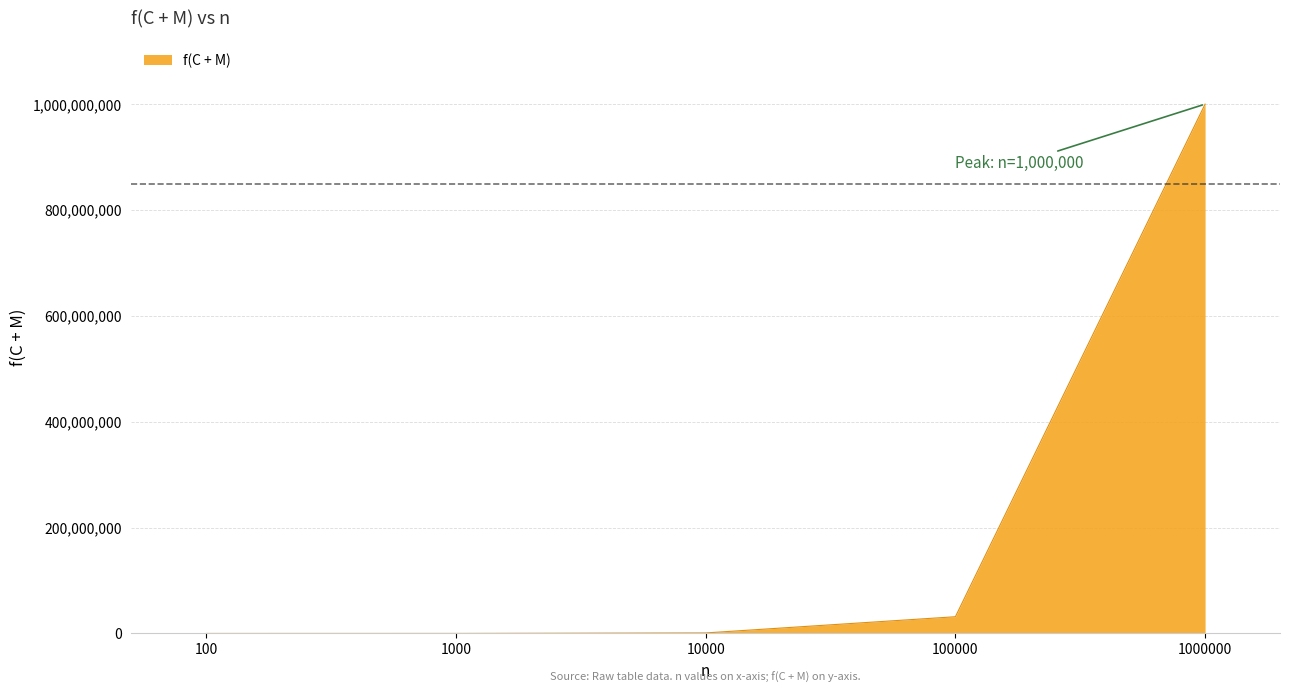

Does the chart display data point markers on the line(s)?

No